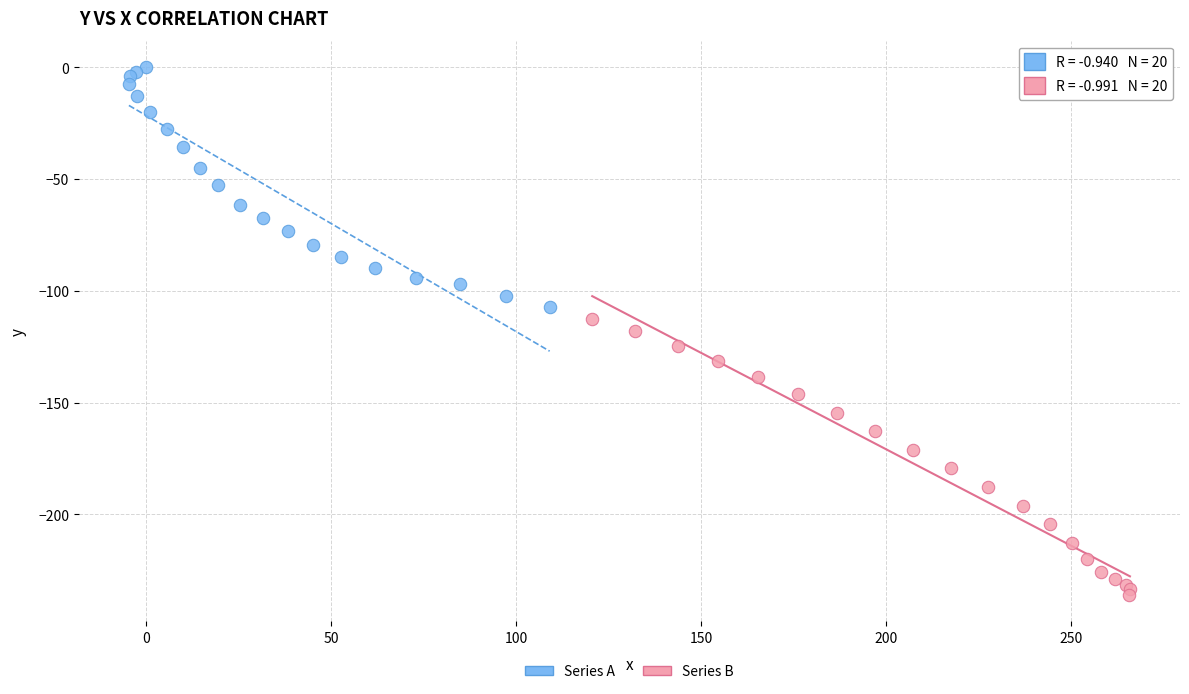

Which series has the largest Y range (max minus min)?

Series B